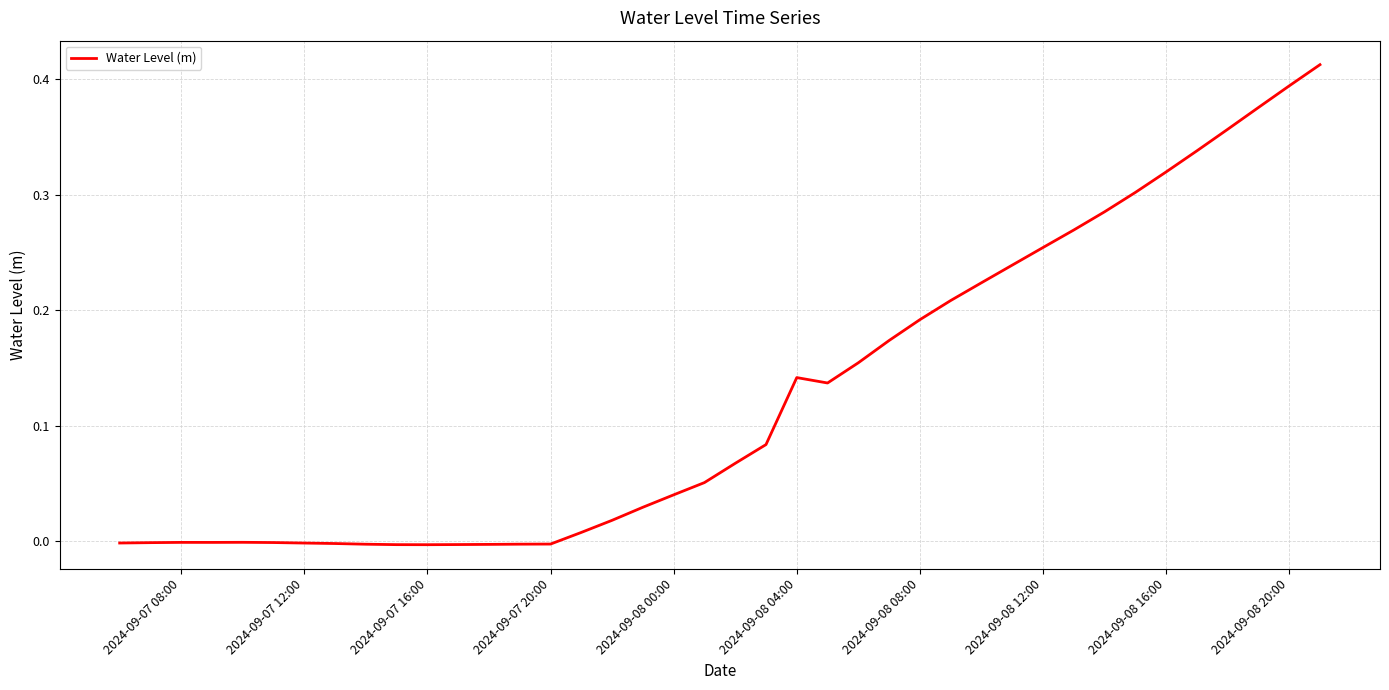

Does the chart display data point markers on the line(s)?

No